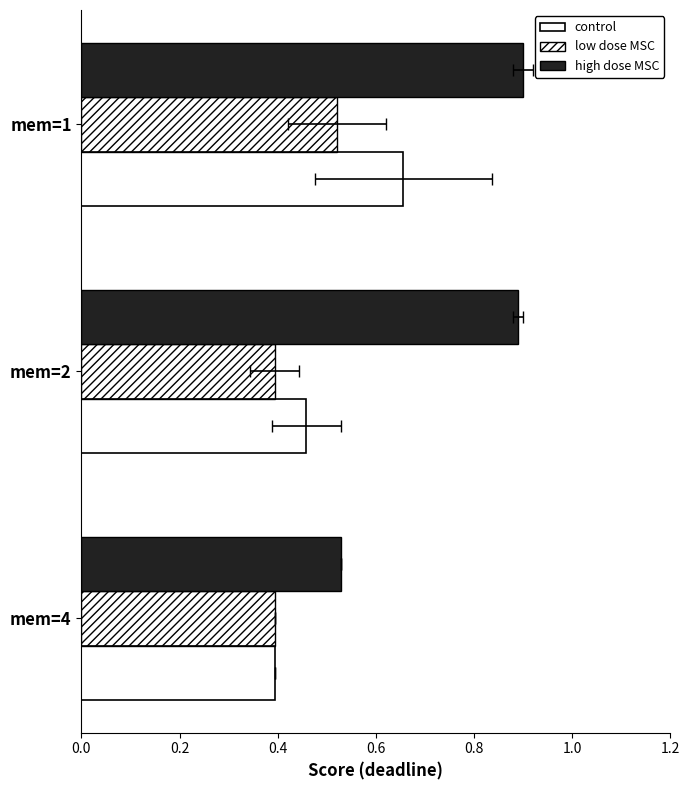

How many bars are there in total?

9